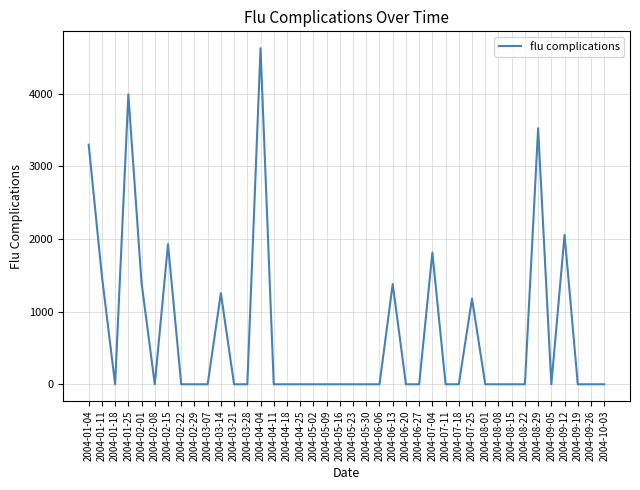

Approximately how many times larger is the value at 2004-07-04 compared to 2004-01-25?

0.5